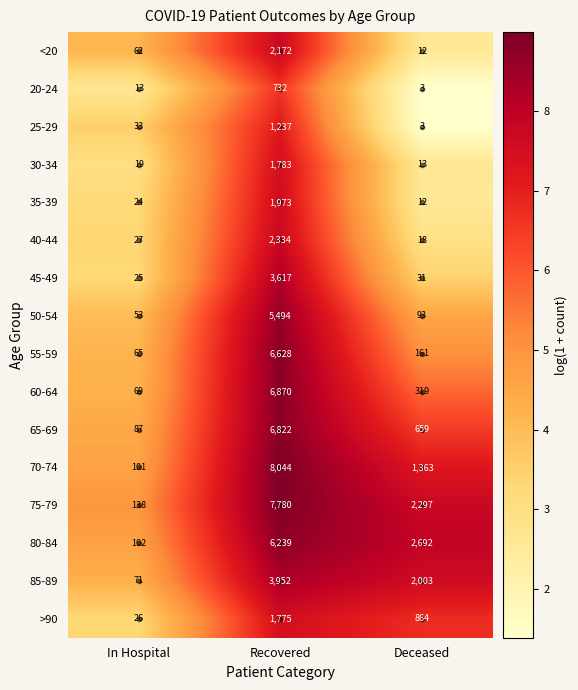

Is it true that 45-49 equals 36 at In Hospital?

False